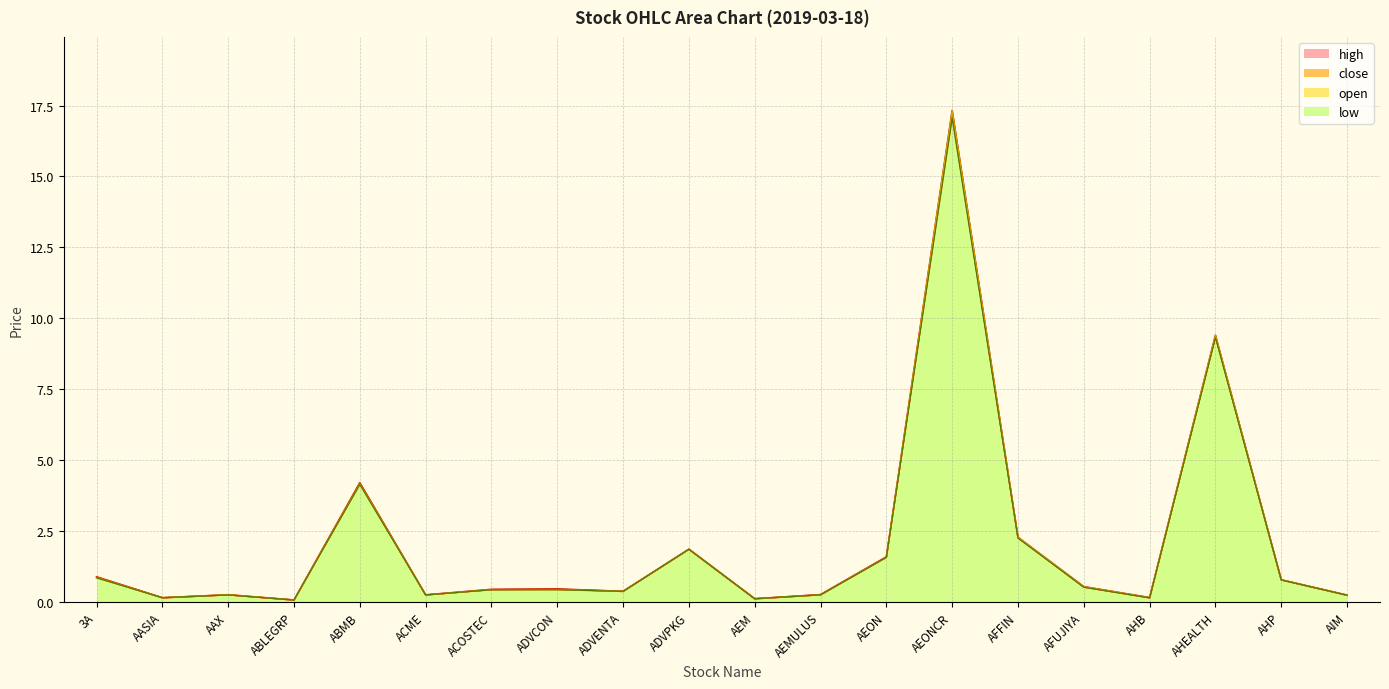

True or false: close has more than 0 interior local peaks.

True